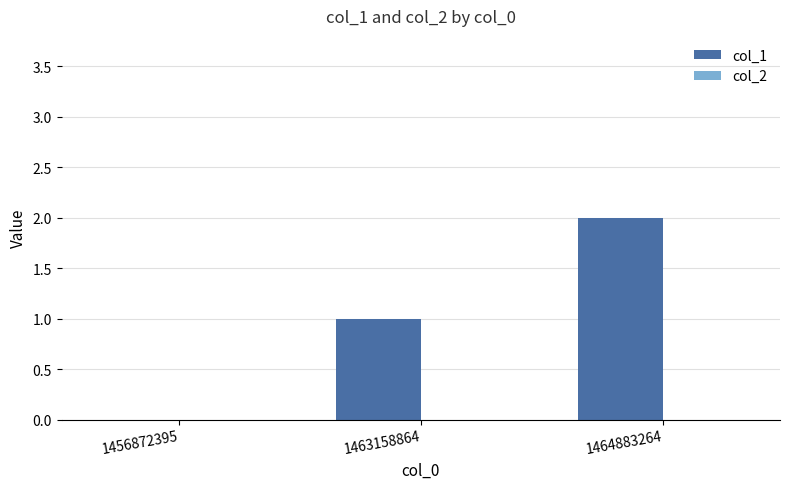

What is the change in value from 1456872395 to 1463158864?

+1